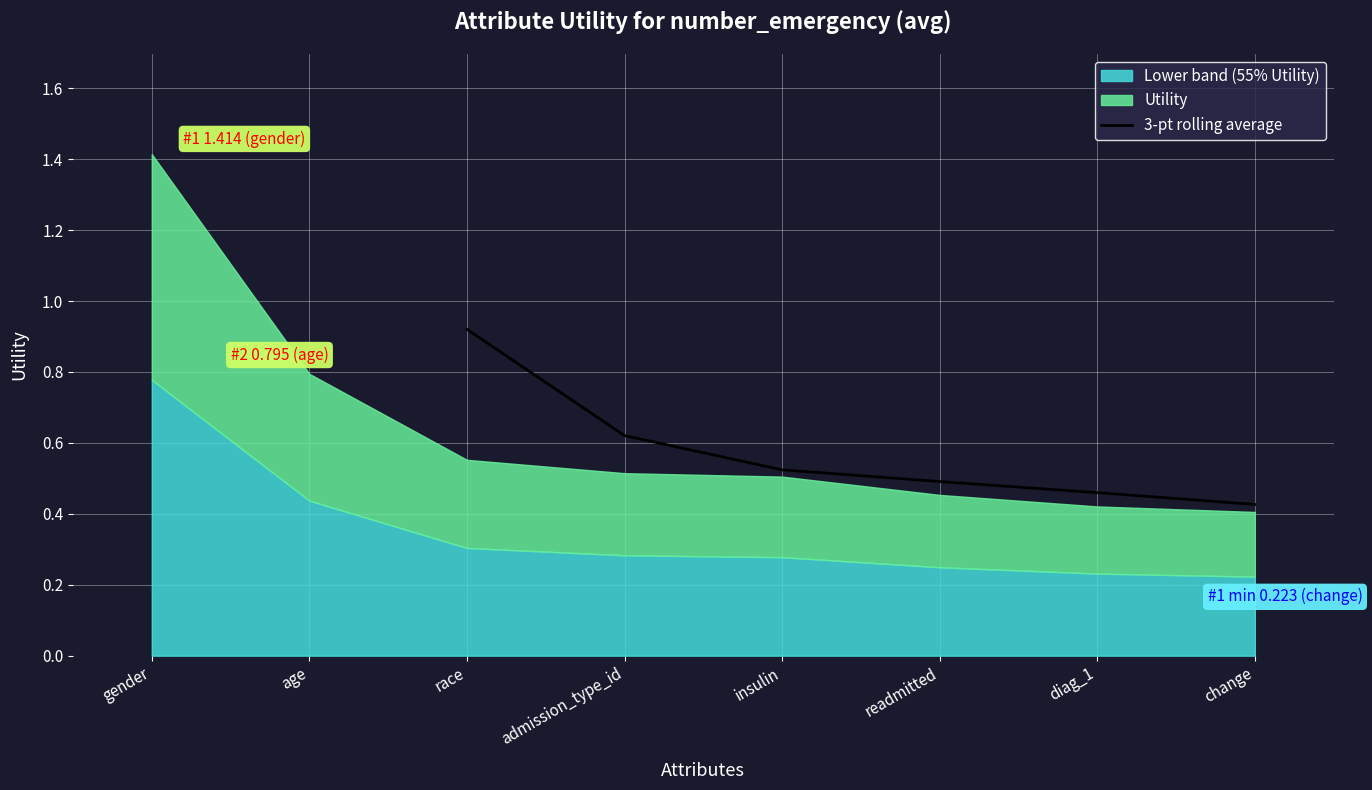

True or false: 3-pt rolling average has a value of 0.5 at readmitted.

True